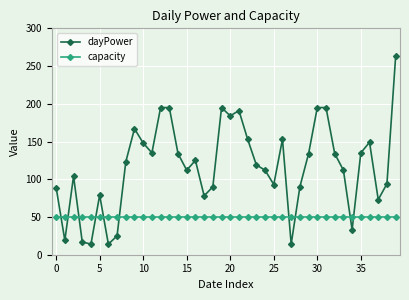

What is the greatest value displayed?

263